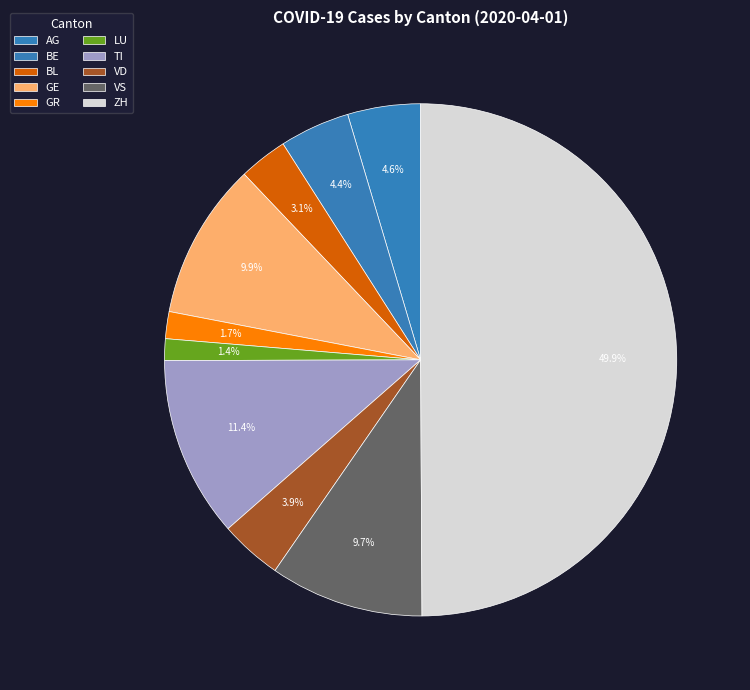

What percentage do VD and BE together represent?

8.3%